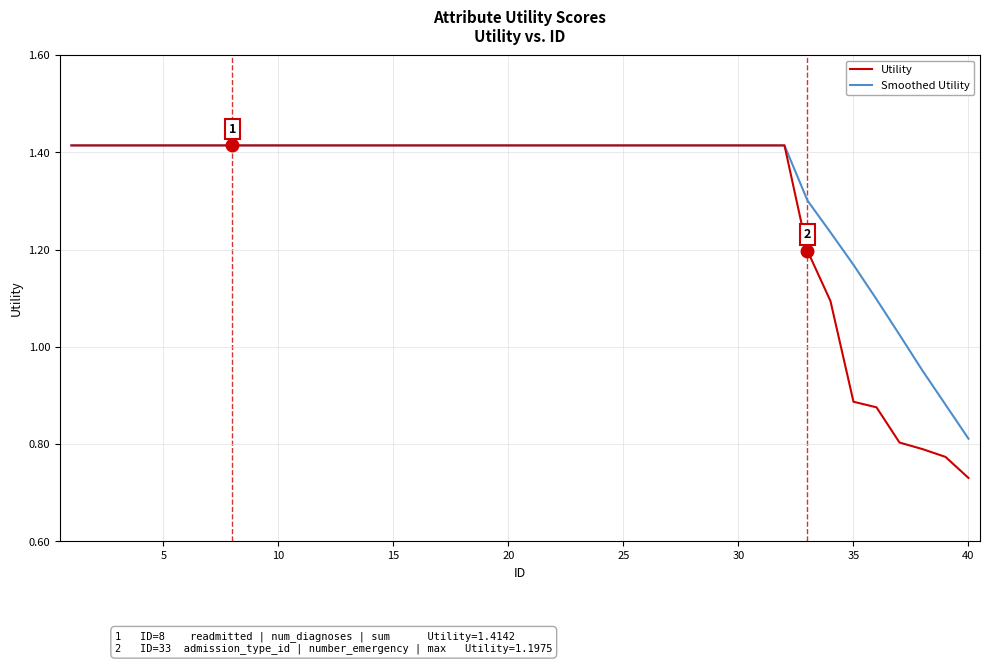

At which label does Smoothed Utility reach its minimum?

40